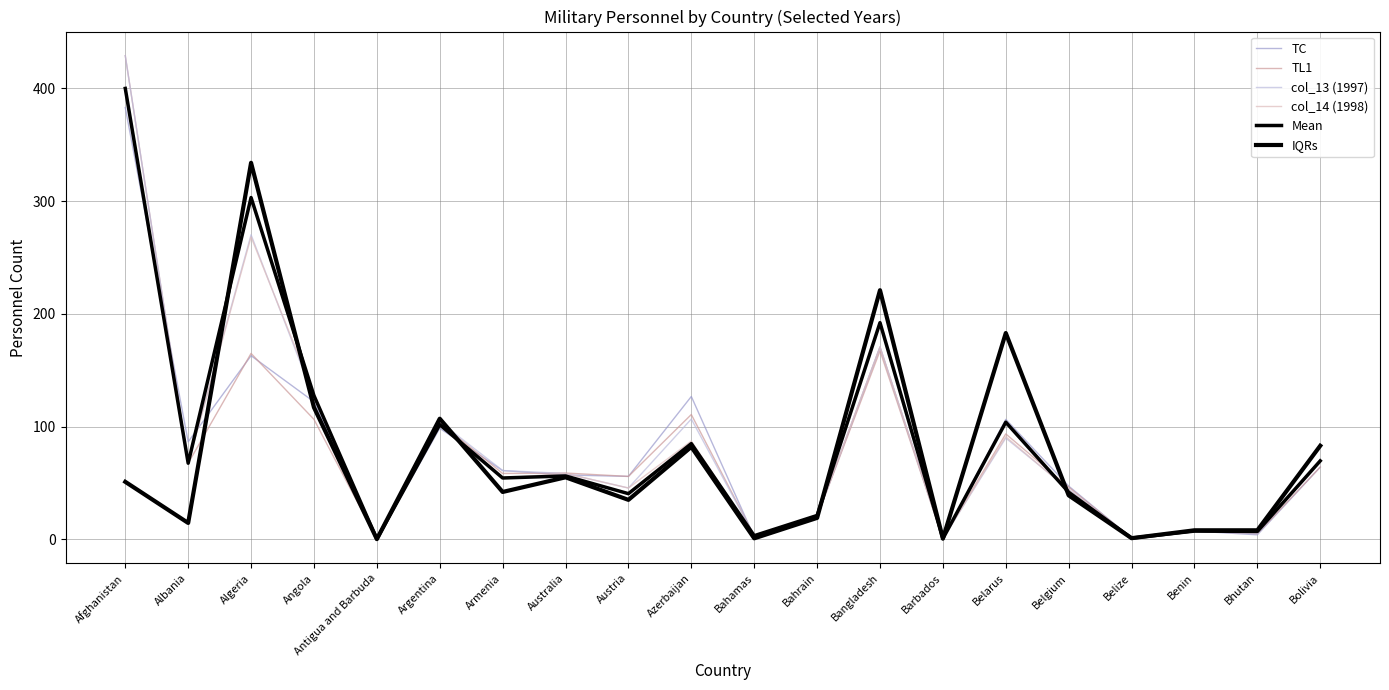

At how many categories does at least one series exceed 104?

7